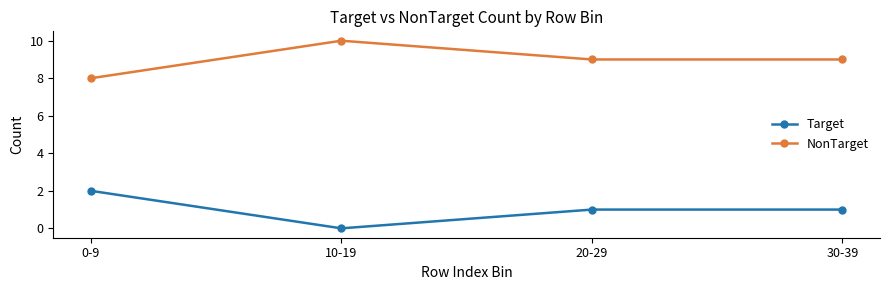

At how many categories does at least one series exceed 6?

4